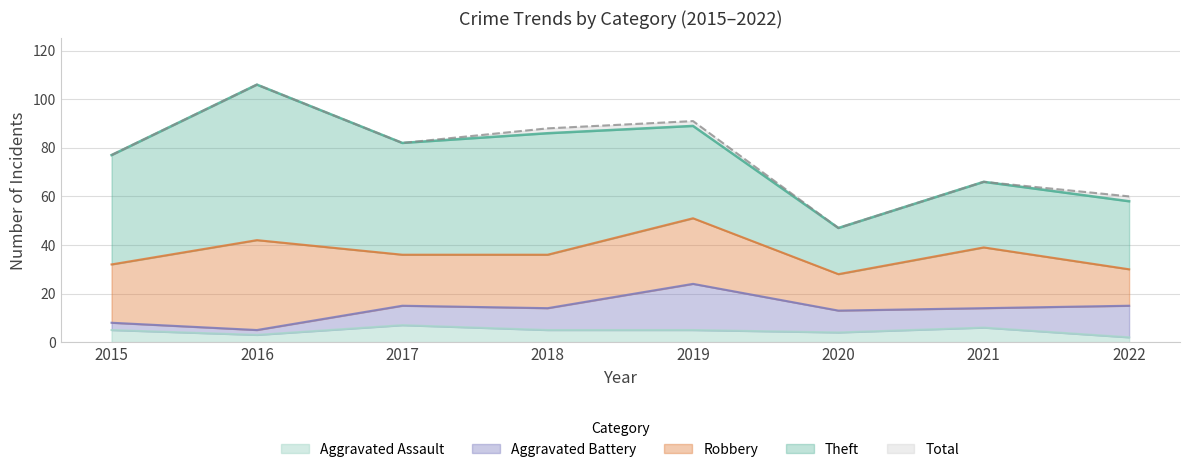

Reading left to right, what are all the values shown in this chart?

Theft: 2015=45	2016=64	2017=46	2018=50	2019=38	2020=19	2021=27	2022=28
Robbery: 2015=24	2016=37	2017=21	2018=22	2019=27	2020=15	2021=25	2022=15
Aggravated Battery: 2015=3	2016=2	2017=8	2018=9	2019=19	2020=9	2021=8	2022=13
Aggravated Assault: 2015=5	2016=3	2017=7	2018=5	2019=5	2020=4	2021=6	2022=2
Total: 2015=77	2016=106	2017=82	2018=88	2019=91	2020=47	2021=66	2022=60